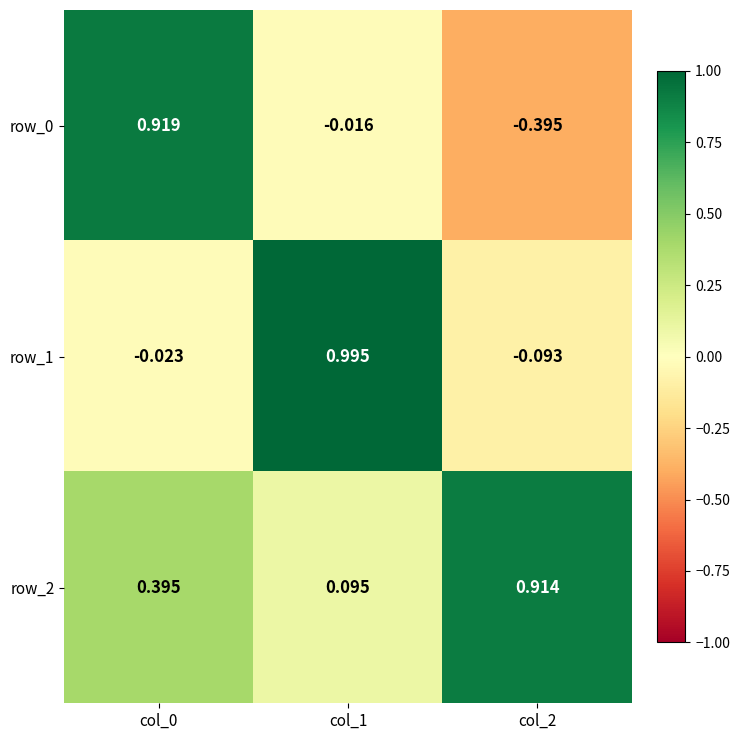

At which label does row_1 first exceed 0?

col_1